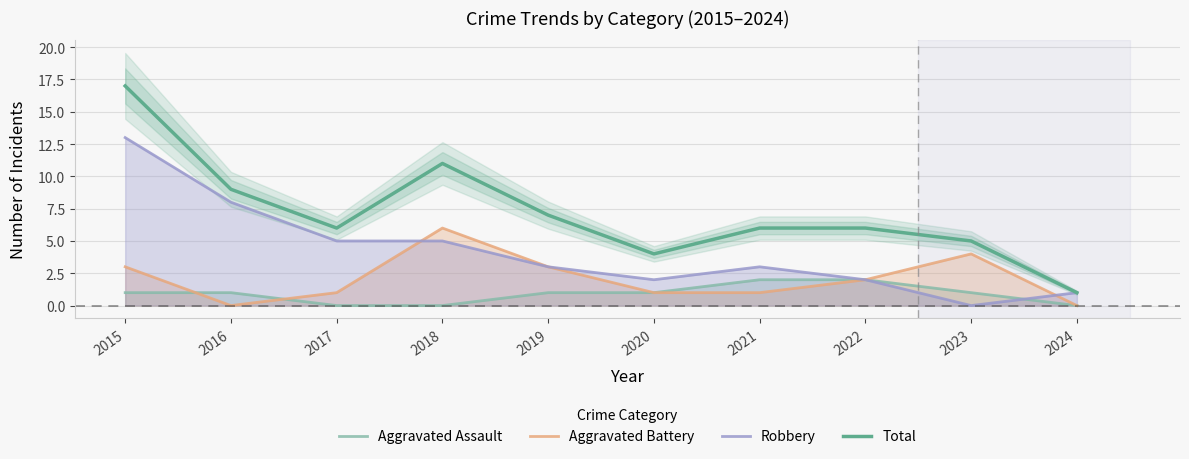

True or false: Total has a value of 2 at 2016.

False